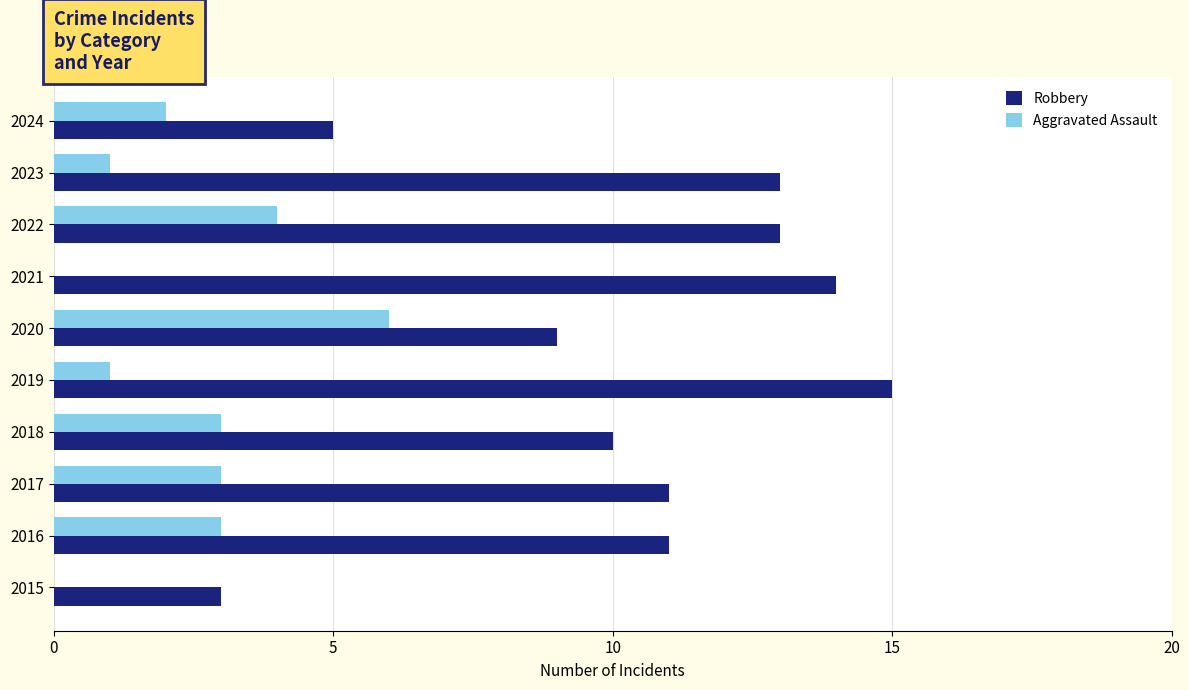

Which series has the widest spread of values?

Robbery